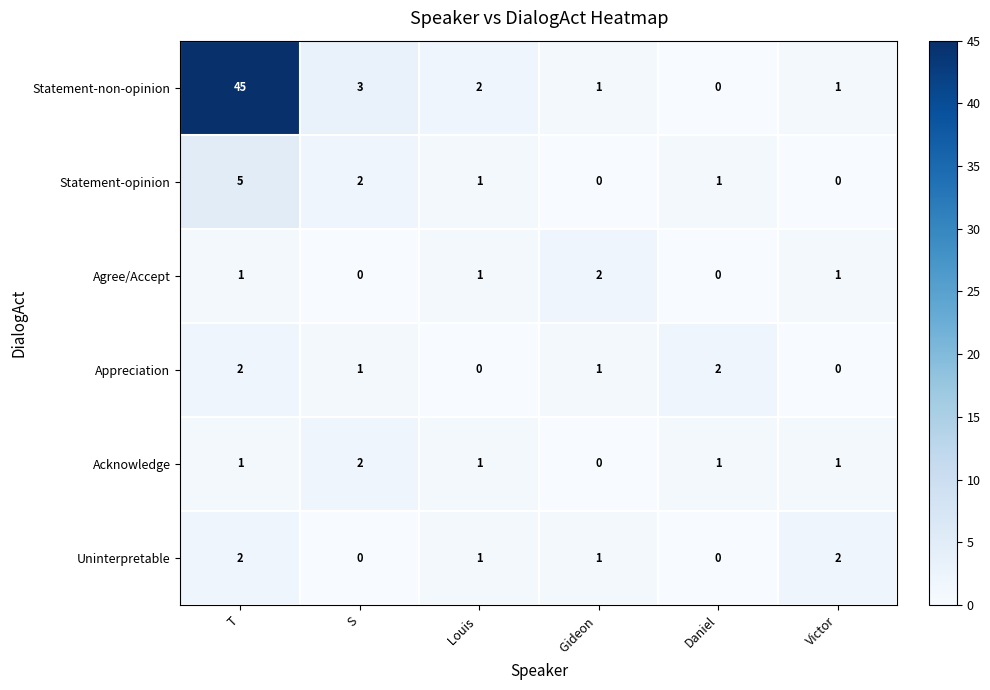

At how many categories does at least one series exceed 32?

1